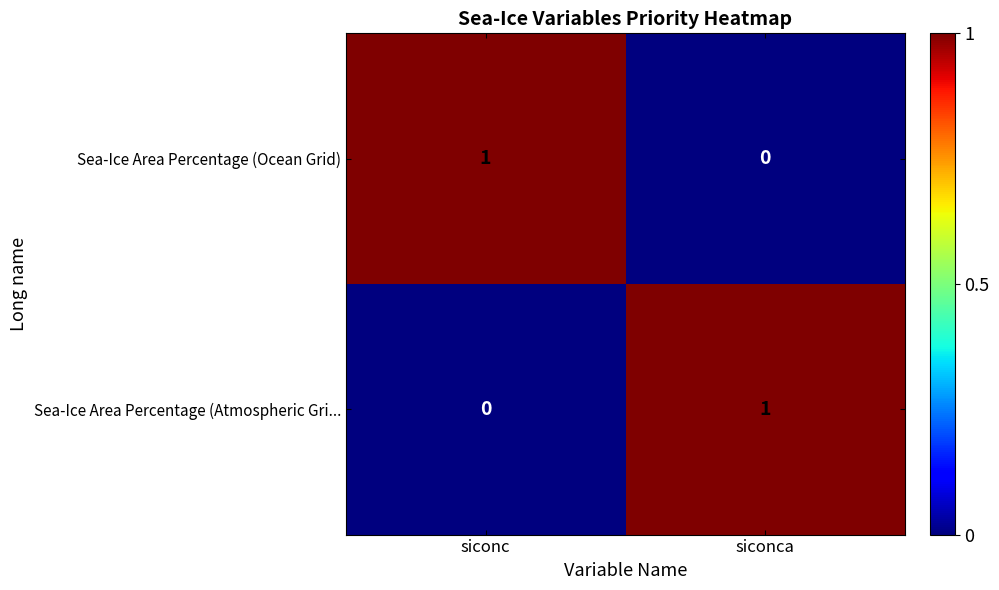

How many distinct data groups are displayed?

2